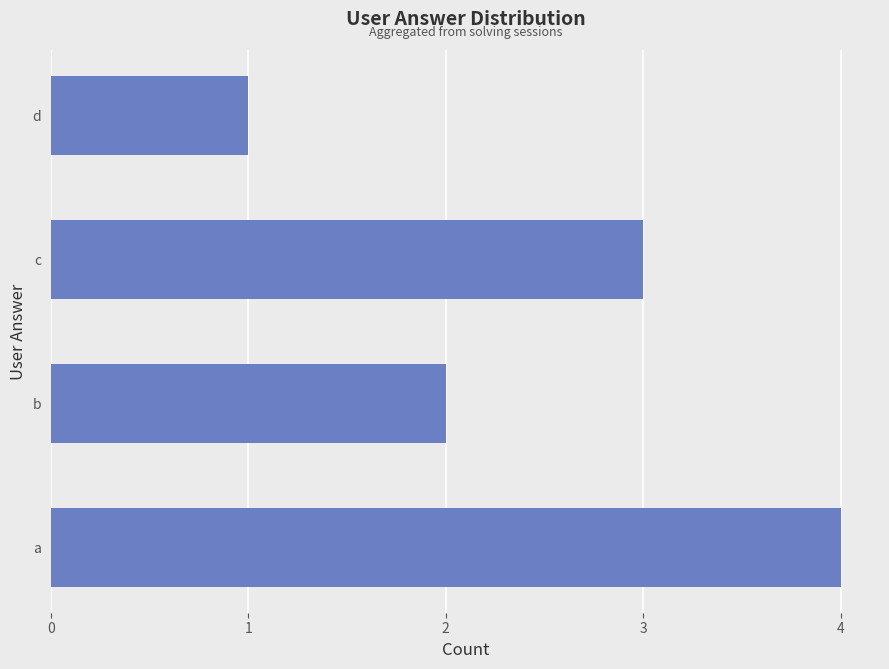

Rank the categories by value from highest to lowest.

a, c, b, d